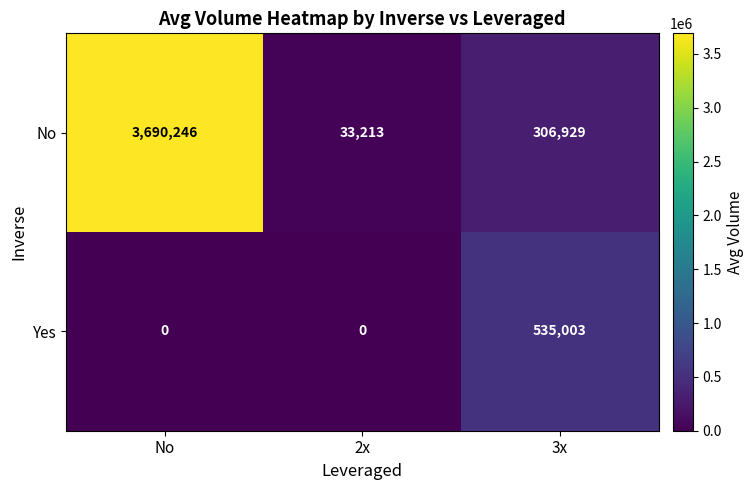

At which label is No closest to 1861729?

3x